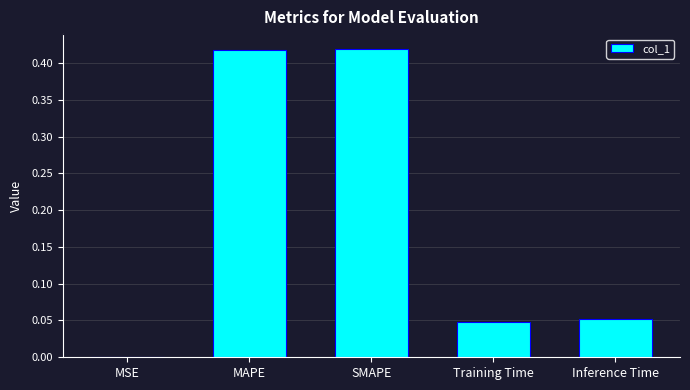

Does the chart contain stacked bars?

No